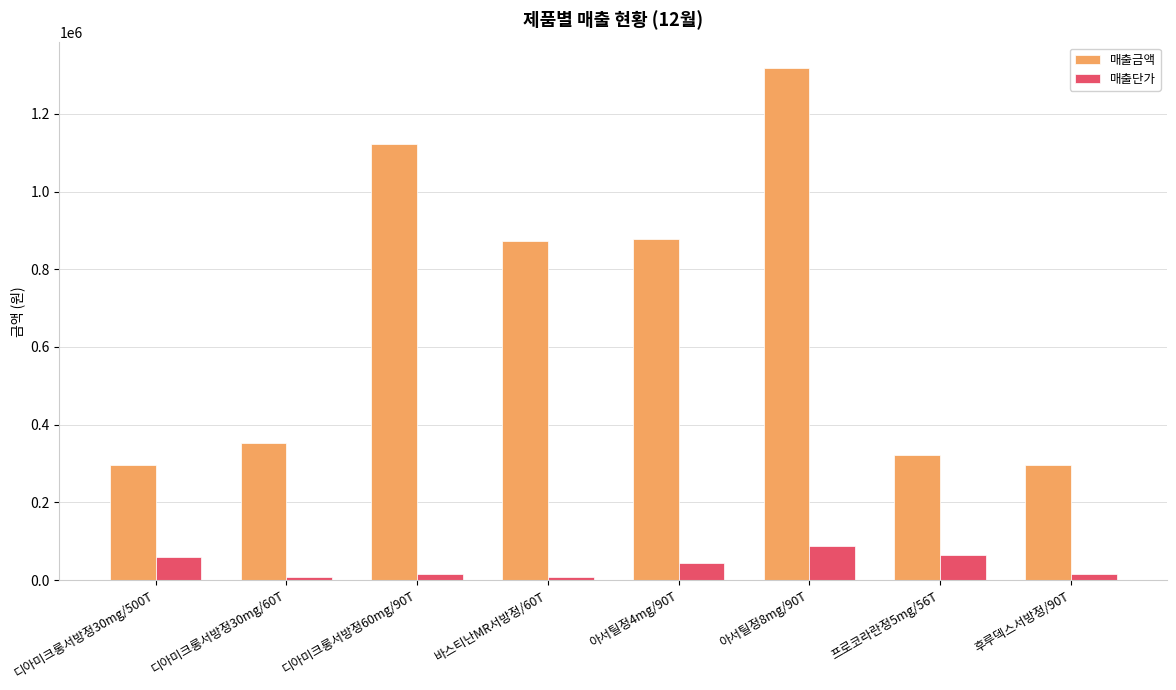

Which category has the highest value across all series?

아서틸정8mg/90T